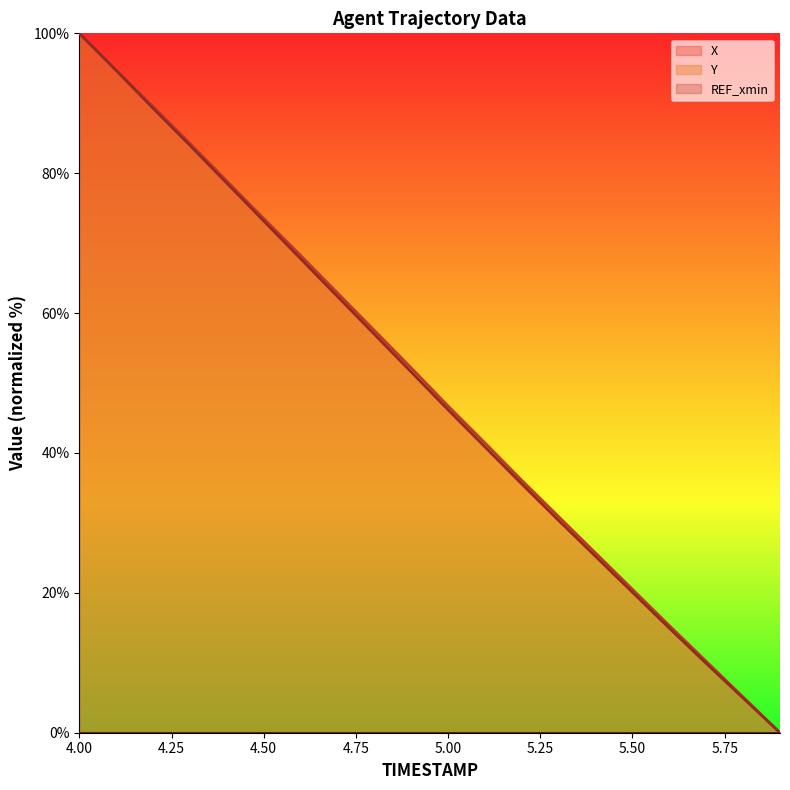

Which series has the widest spread of values?

X